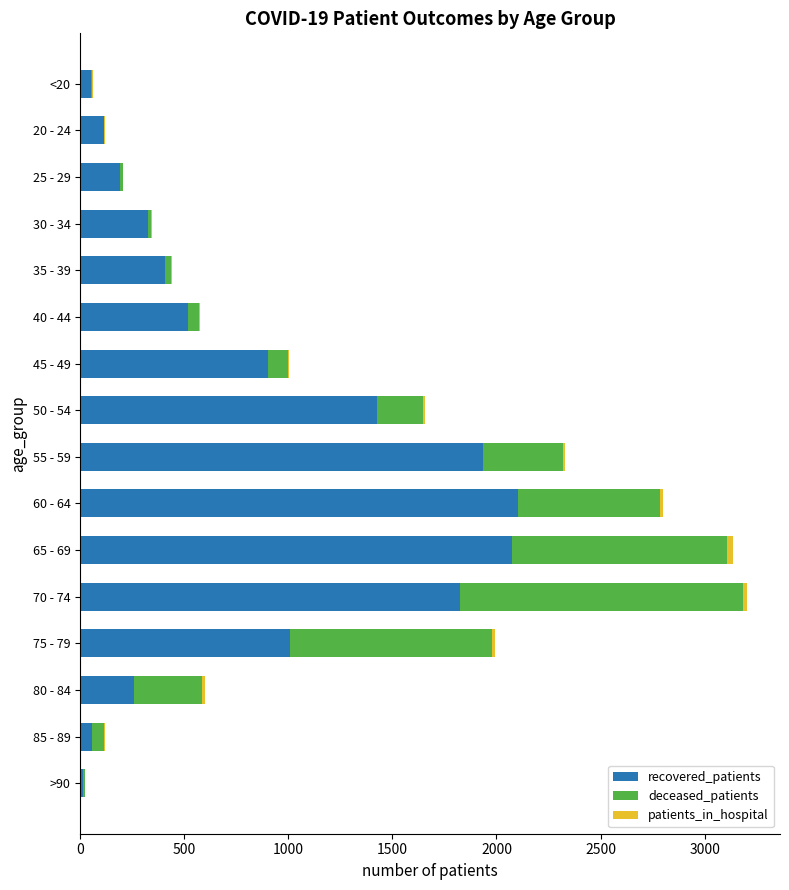

The value of recovered_patients at 20 - 24 is 114. True or false?

True